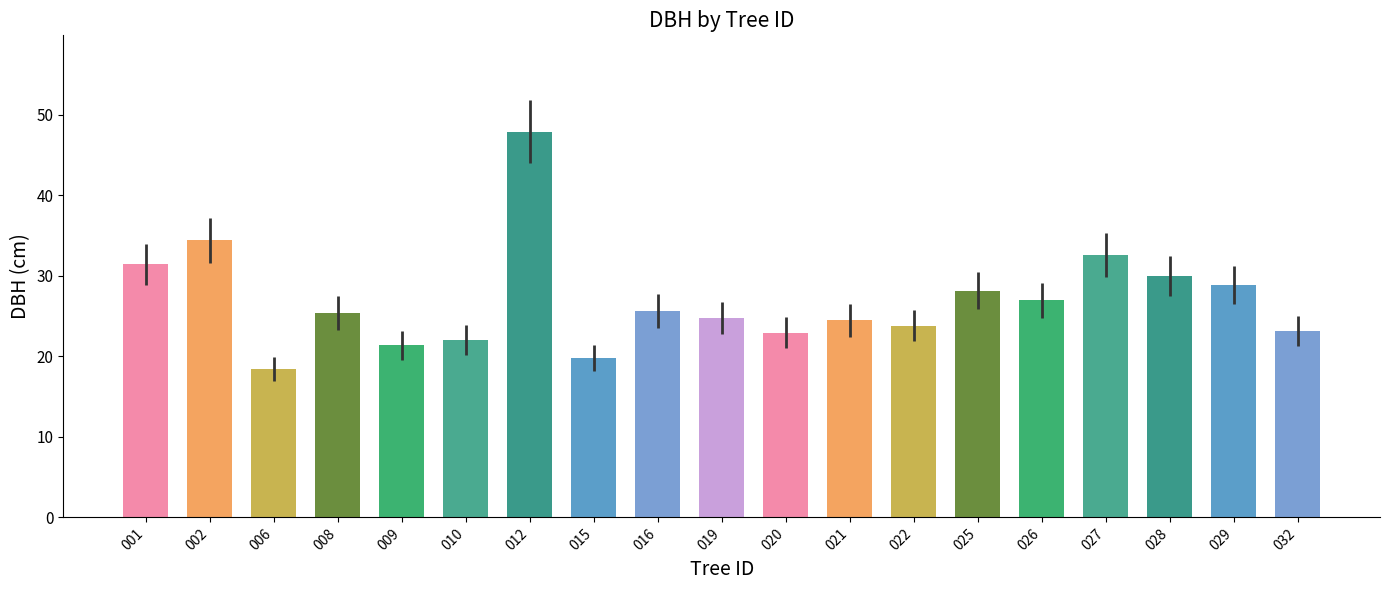

Count the number of data series in this chart.

1